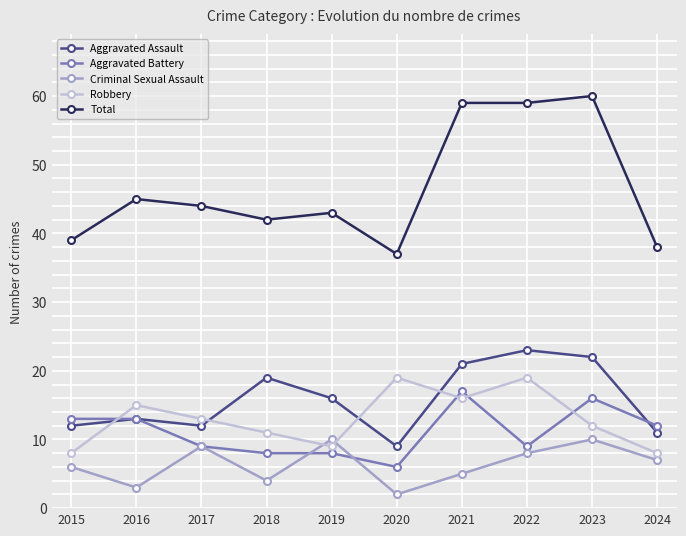

Does the chart display data point markers on the line(s)?

Yes